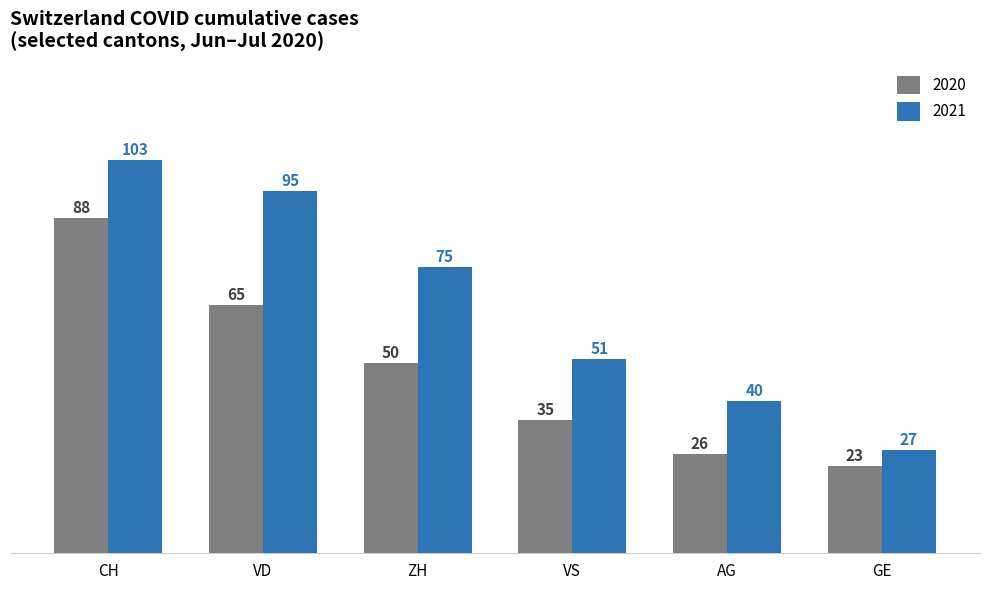

What is the spread (max minus min) of values at VD?

30